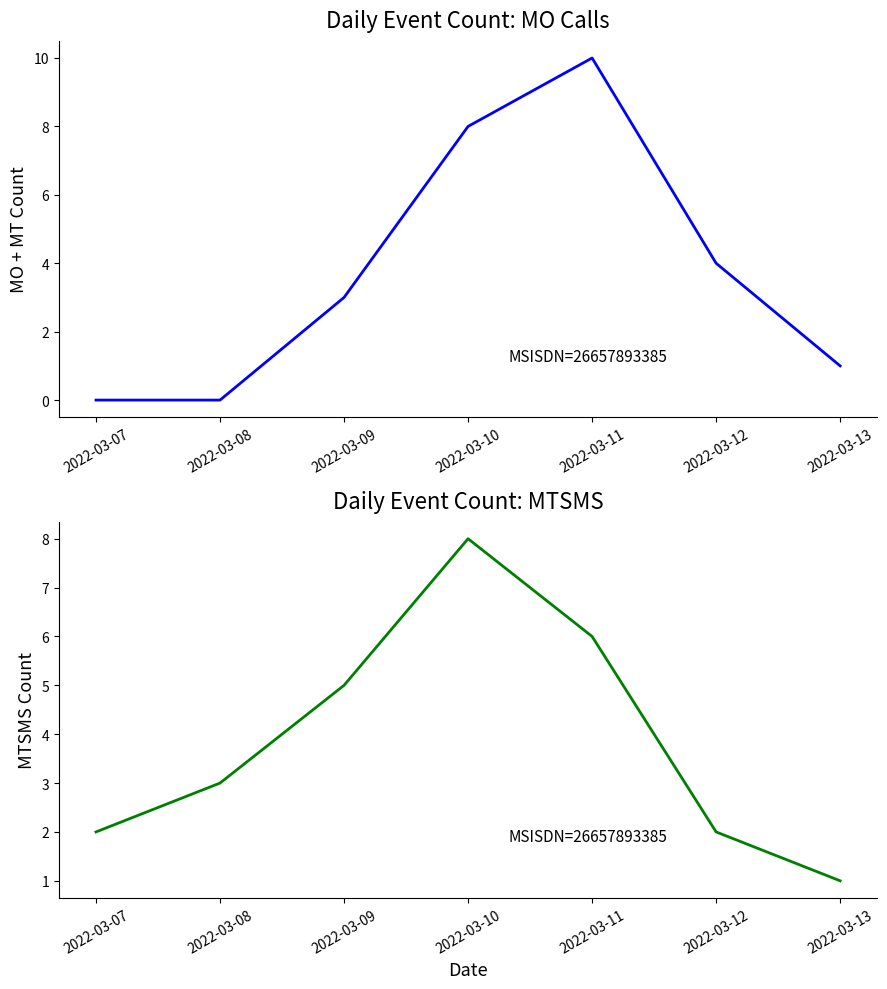

What is the greatest value displayed?

10